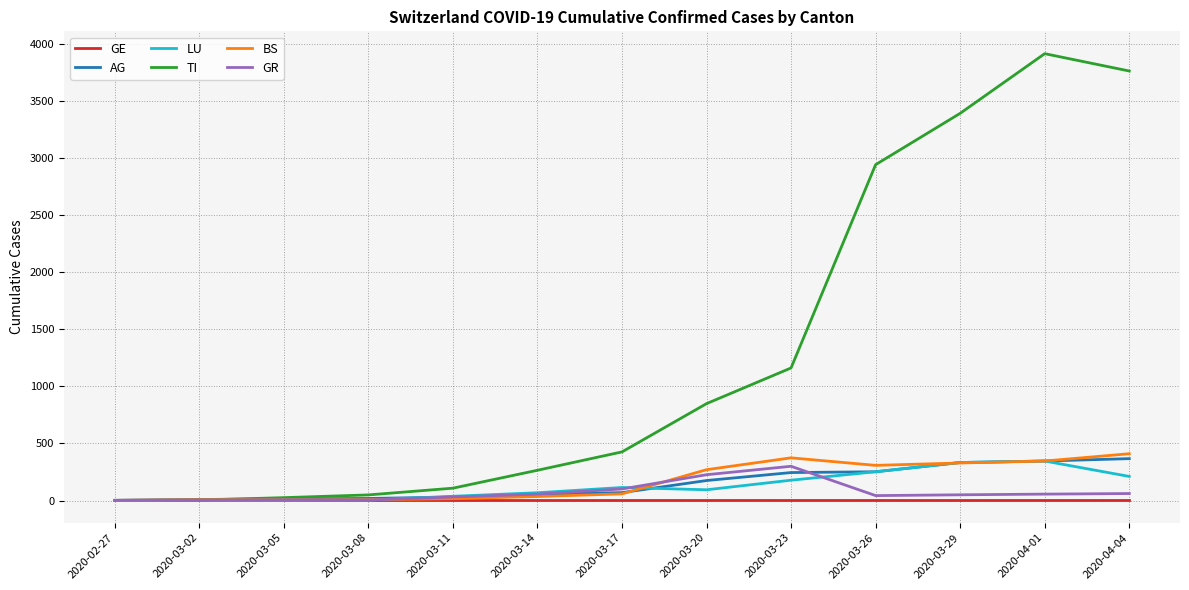

Which series ends up on top after the final intersection of BS and TI?

TI